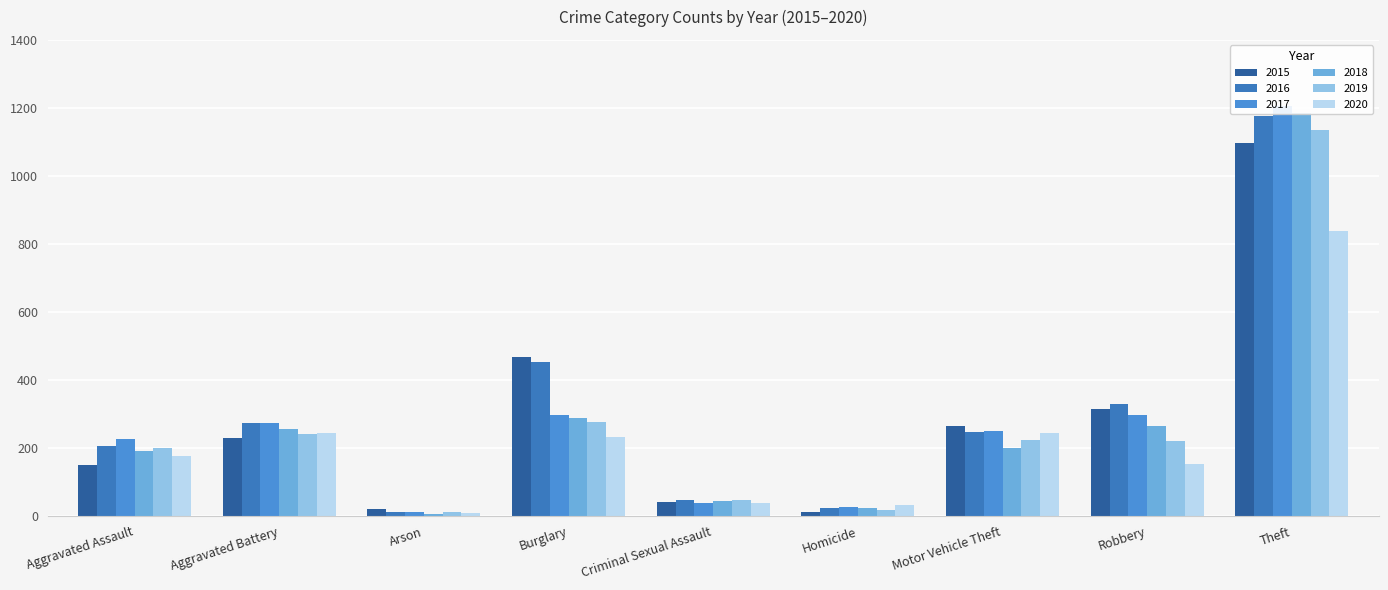

At how many categories does at least one series exceed 1171?

1